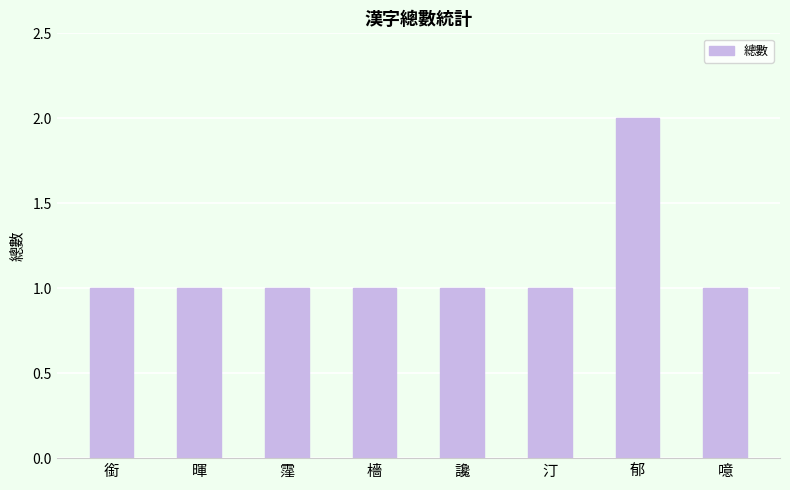

Which label corresponds to the largest value in the chart?

郁